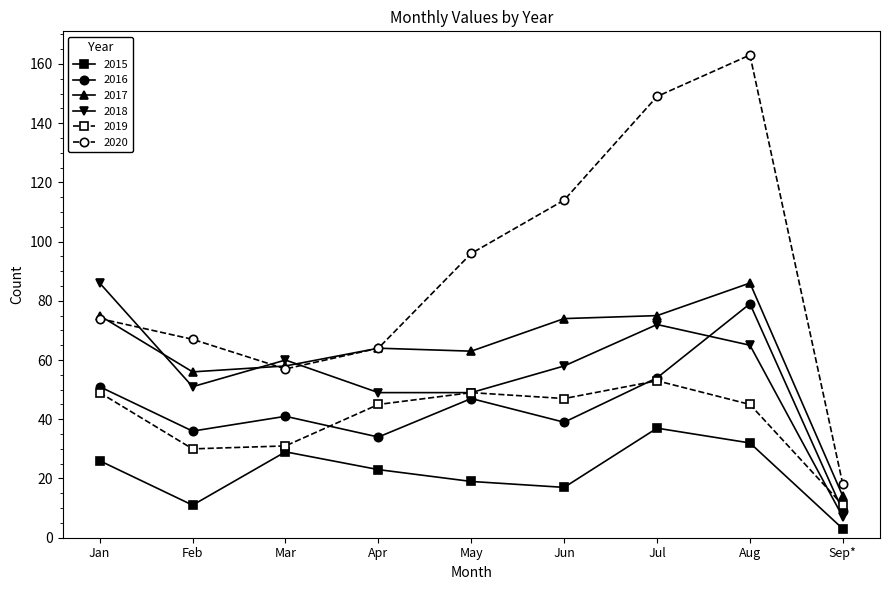

The 2015 series shows 10 at Mar. True or false?

False